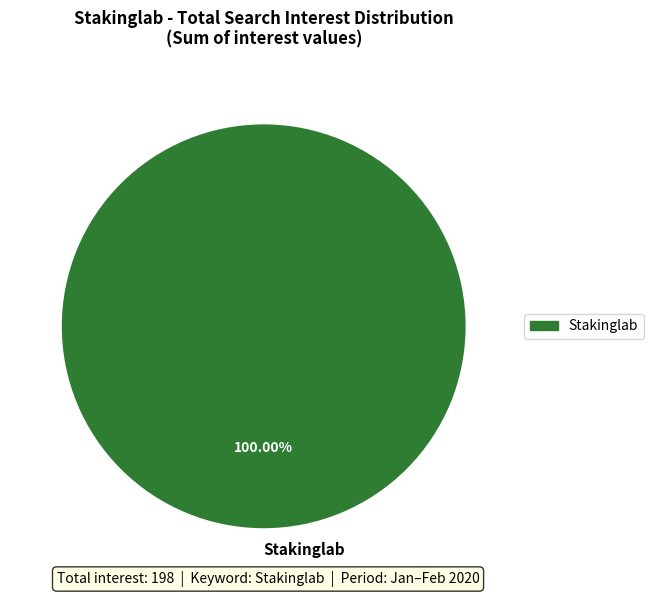

Count the number of slices in the pie.

1